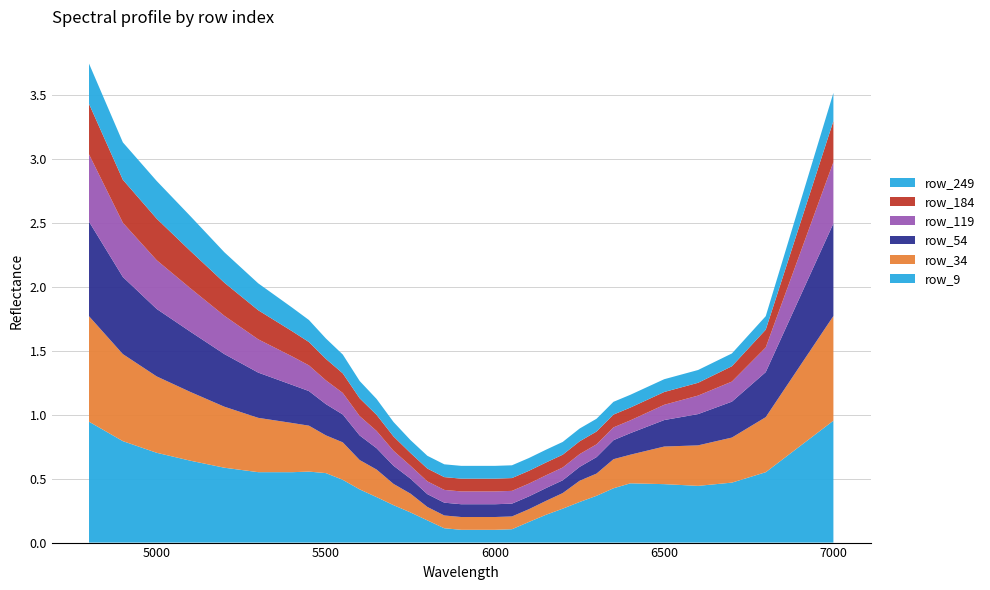

Reading right to left, what are all the values shown in this chart?

row_9: 1.0	0.6	0.5	0.4	0.5	0.5	0.4	0.4	0.3	0.3	0.2	0.2	0.1	0.1	0.1	0.1	0.1	0.2	0.2	0.3	0.4	0.4	0.5	0.5	0.6	0.6	0.6	0.6	0.6	0.7	0.8	0.9
row_34: 0.8	0.4	0.4	0.3	0.3	0.2	0.2	0.2	0.2	0.1	0.1	0.1	0.1	0.1	0.1	0.1	0.1	0.1	0.1	0.2	0.2	0.2	0.3	0.3	0.4	0.4	0.4	0.5	0.5	0.6	0.7	0.8
row_54: 0.7	0.4	0.3	0.2	0.2	0.2	0.1	0.1	0.1	0.1	0.1	0.1	0.1	0.1	0.1	0.1	0.1	0.1	0.1	0.1	0.2	0.2	0.2	0.2	0.3	0.3	0.4	0.4	0.5	0.5	0.6	0.7
row_119: 0.5	0.2	0.2	0.1	0.1	0.1	0.1	0.1	0.1	0.1	0.1	0.1	0.1	0.1	0.1	0.1	0.1	0.1	0.1	0.1	0.1	0.2	0.2	0.2	0.2	0.2	0.3	0.3	0.3	0.4	0.4	0.5
row_184: 0.3	0.1	0.1	0.1	0.1	0.1	0.1	0.1	0.1	0.1	0.1	0.1	0.1	0.1	0.1	0.1	0.1	0.1	0.1	0.1	0.1	0.1	0.2	0.2	0.2	0.2	0.2	0.3	0.3	0.3	0.3	0.4
row_249: 0.2	0.1	0.1	0.1	0.1	0.1	0.1	0.1	0.1	0.1	0.1	0.1	0.1	0.1	0.1	0.1	0.1	0.1	0.1	0.1	0.1	0.1	0.1	0.2	0.2	0.2	0.2	0.2	0.3	0.3	0.3	0.3